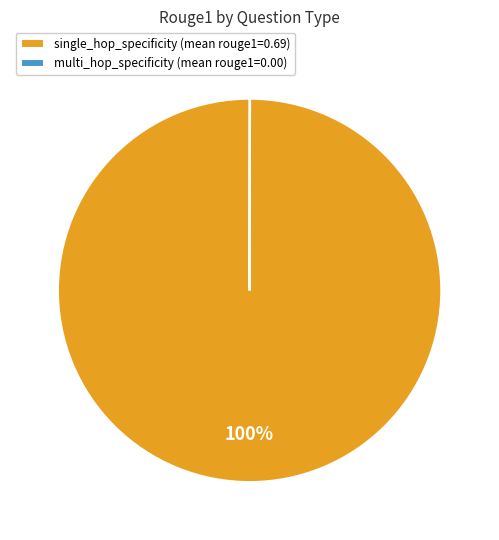

True or false: single_hop_specificity (mean rouge1=0.69) accounts for 100% of the total.

True